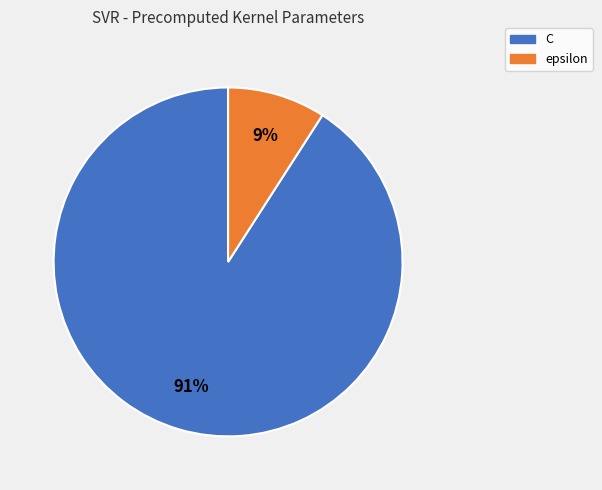

Which category has the smallest portion of the pie?

epsilon